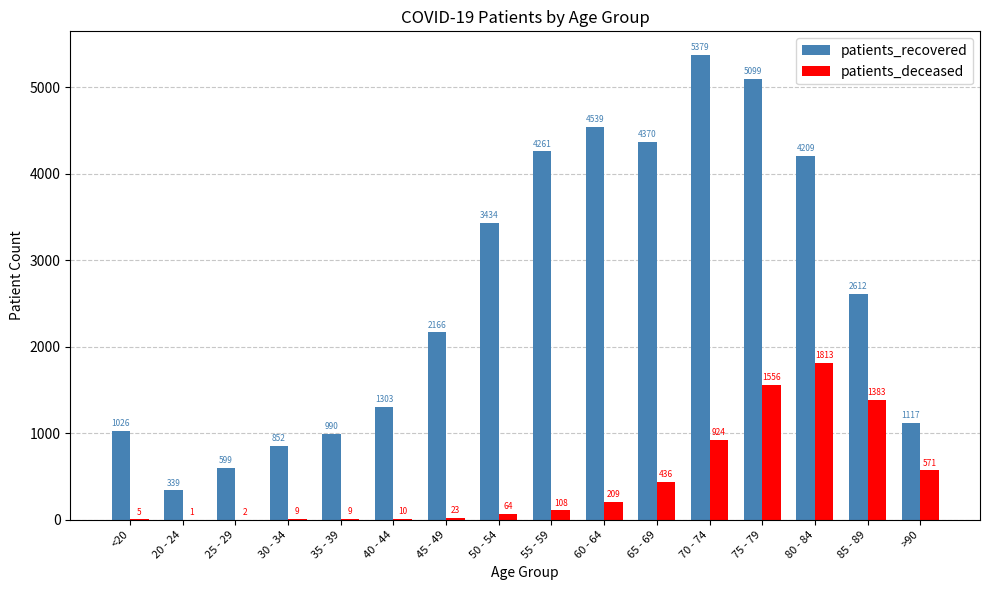

Which series changed the most between 65 - 69 and 80 - 84?

patients_deceased